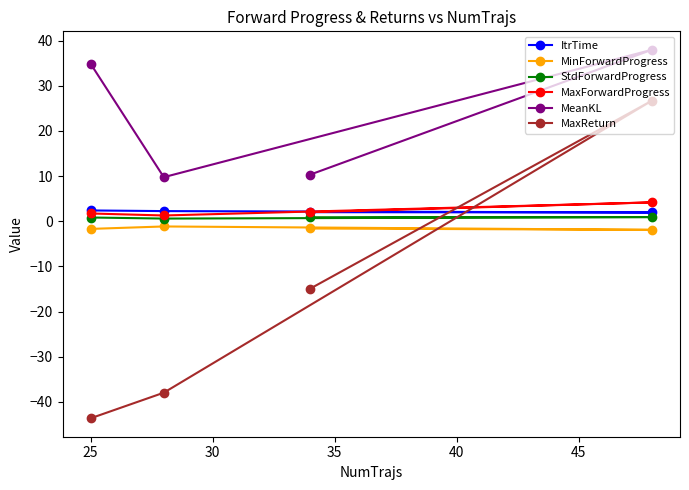

What is the average value of the MaxReturn series?

-17.5